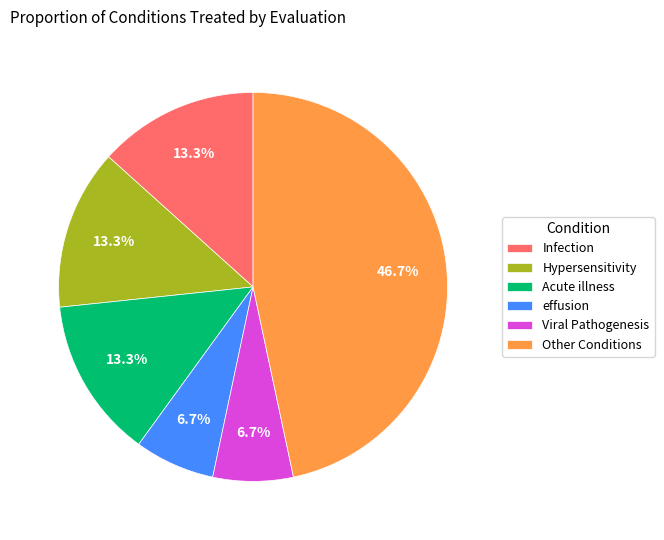

What percentage is NOT represented by Acute illness?

86.7%